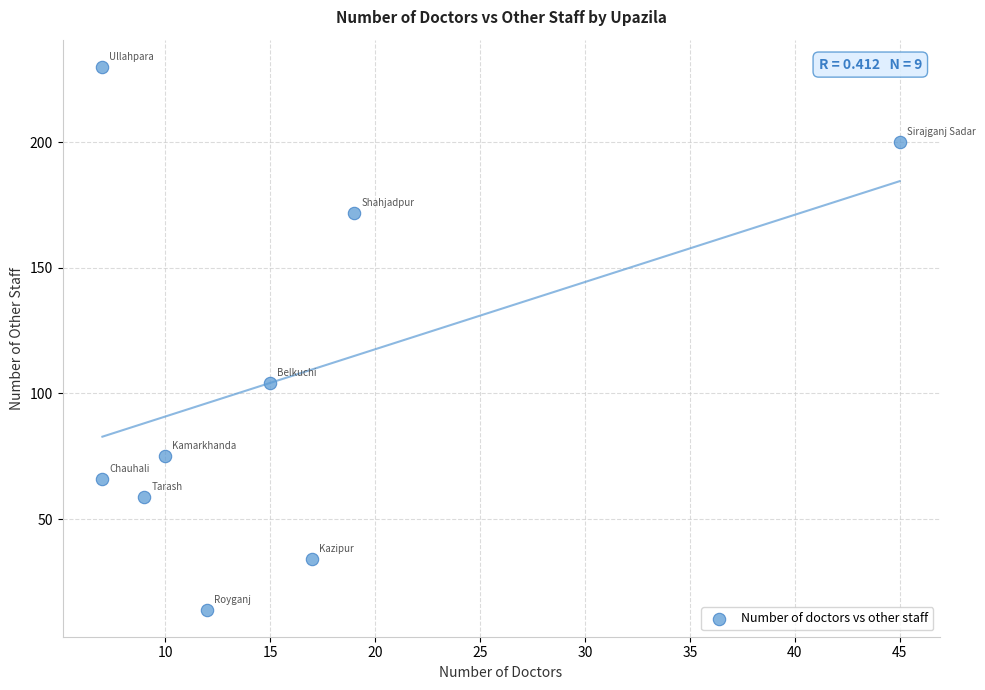

What Y value in the scatter plot is closest to 122?

104